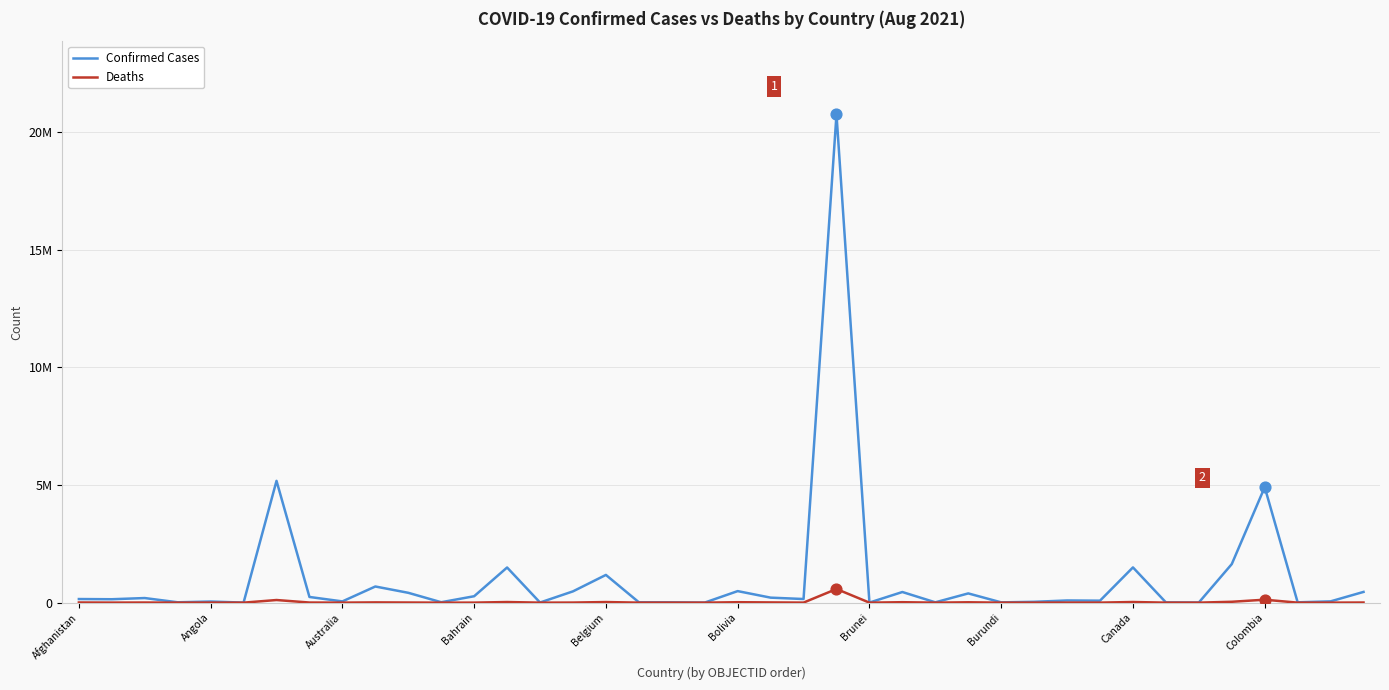

What are all the series names shown in the legend?

Confirmed Cases, Deaths